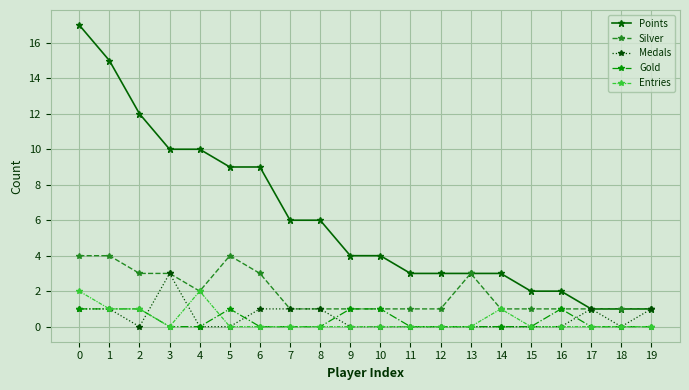

True or false: Gold has more than 1 interior local peaks.

True